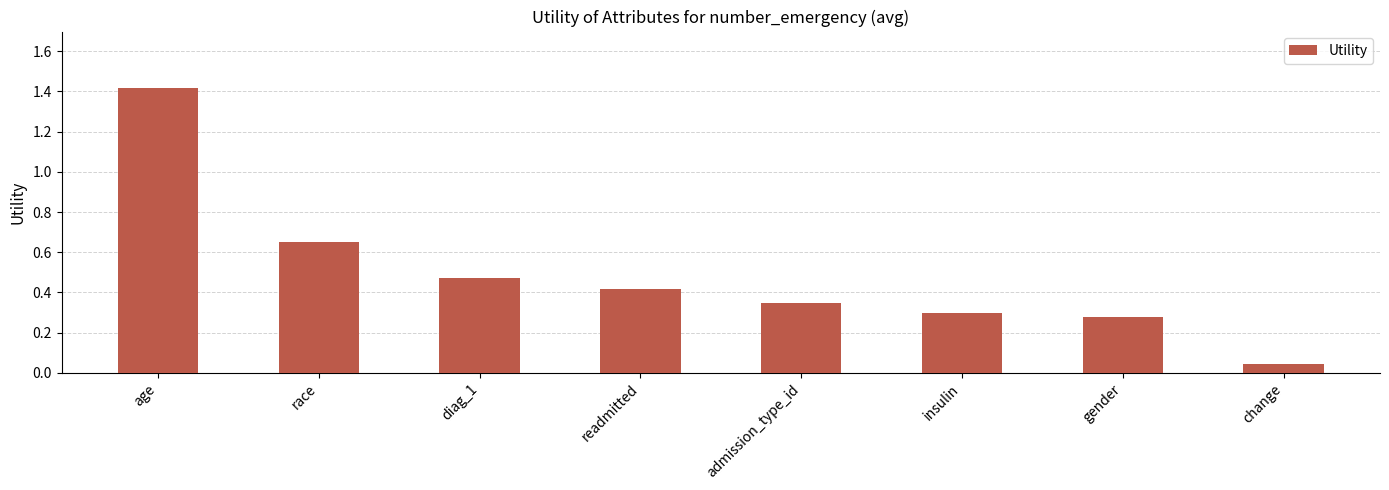

What is the change in value from diag_1 to insulin?

-0.2